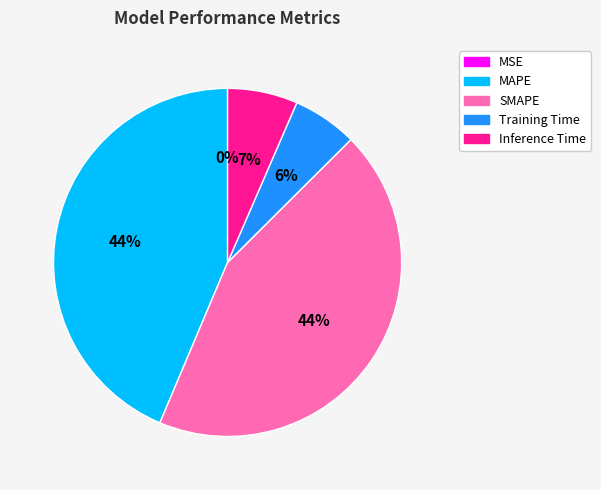

To the nearest percent, what portion does Training Time represent?

6%